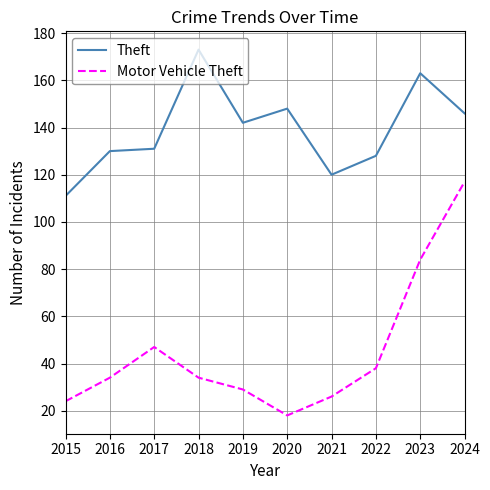

True or false: Motor Vehicle Theft and Theft intersect in this chart.

False